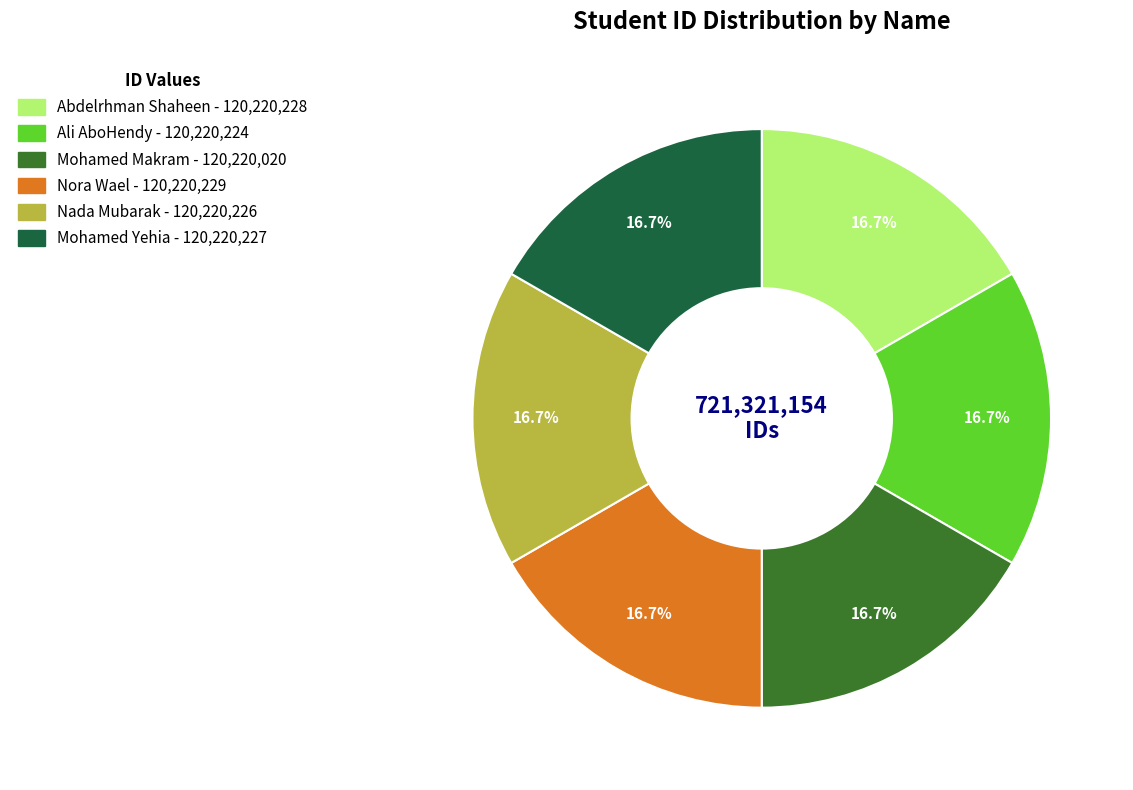

How many slices are in this pie chart?

6